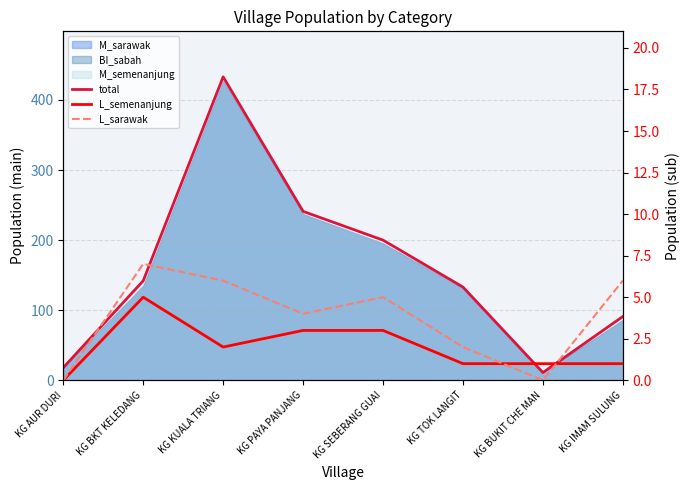

True or false: total has more than 0 interior local peaks.

True